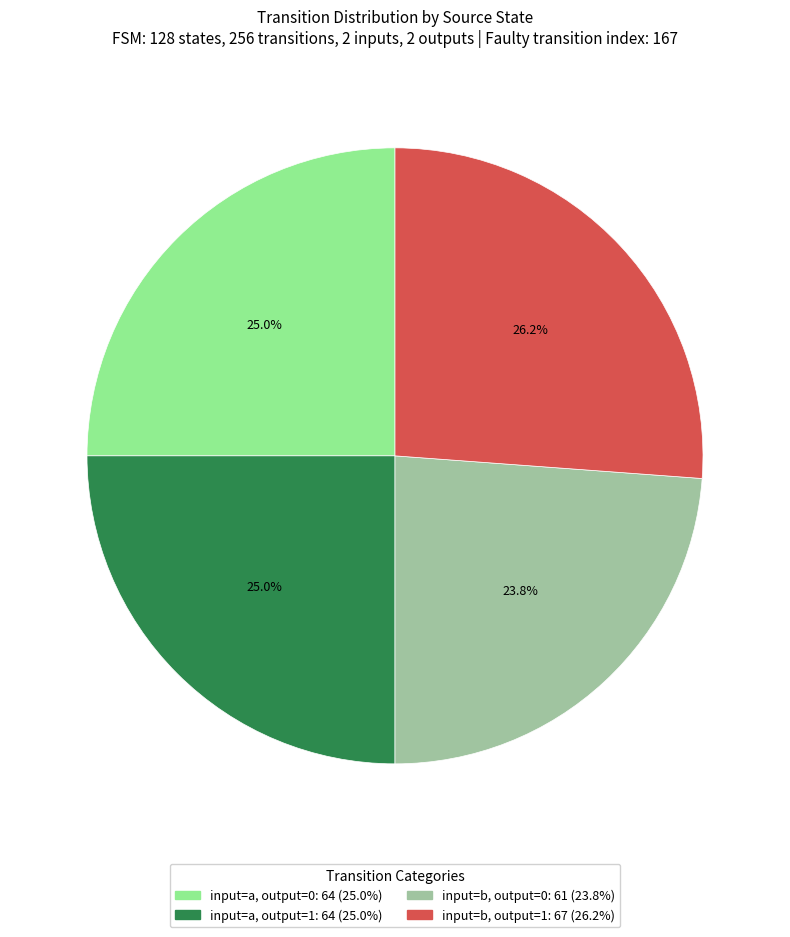

Does any single category account for the majority?

No